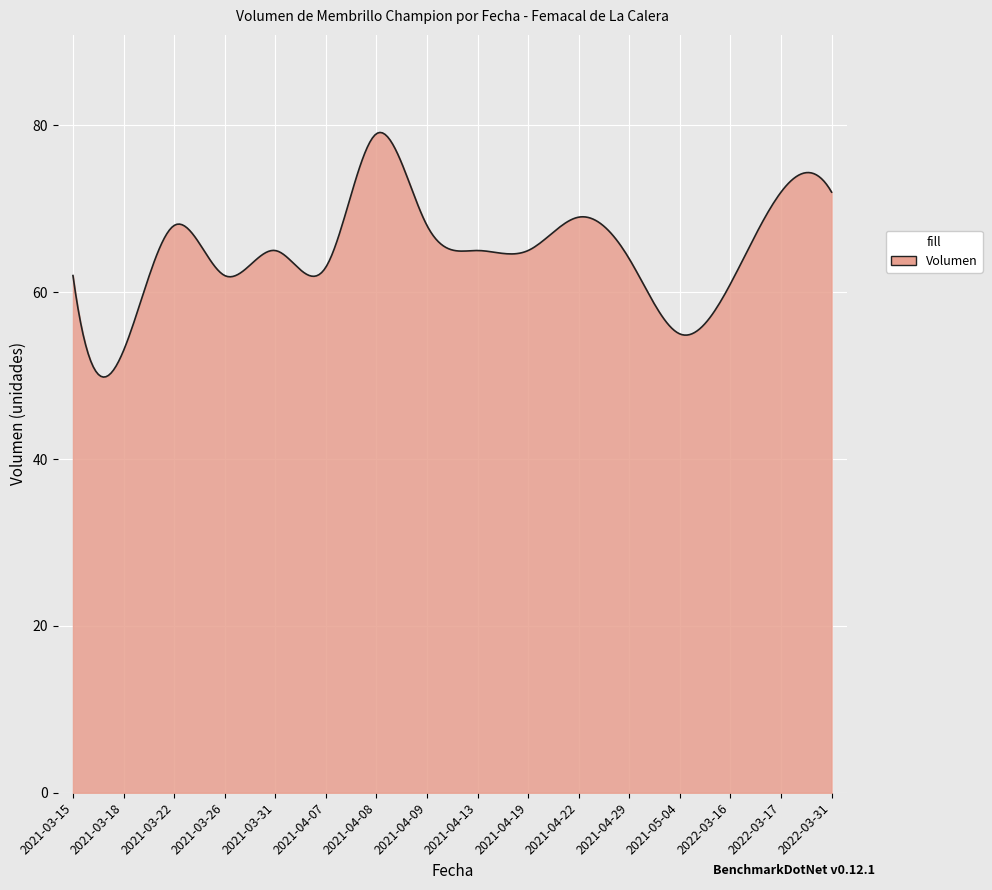

What is the greatest value displayed?

79.2